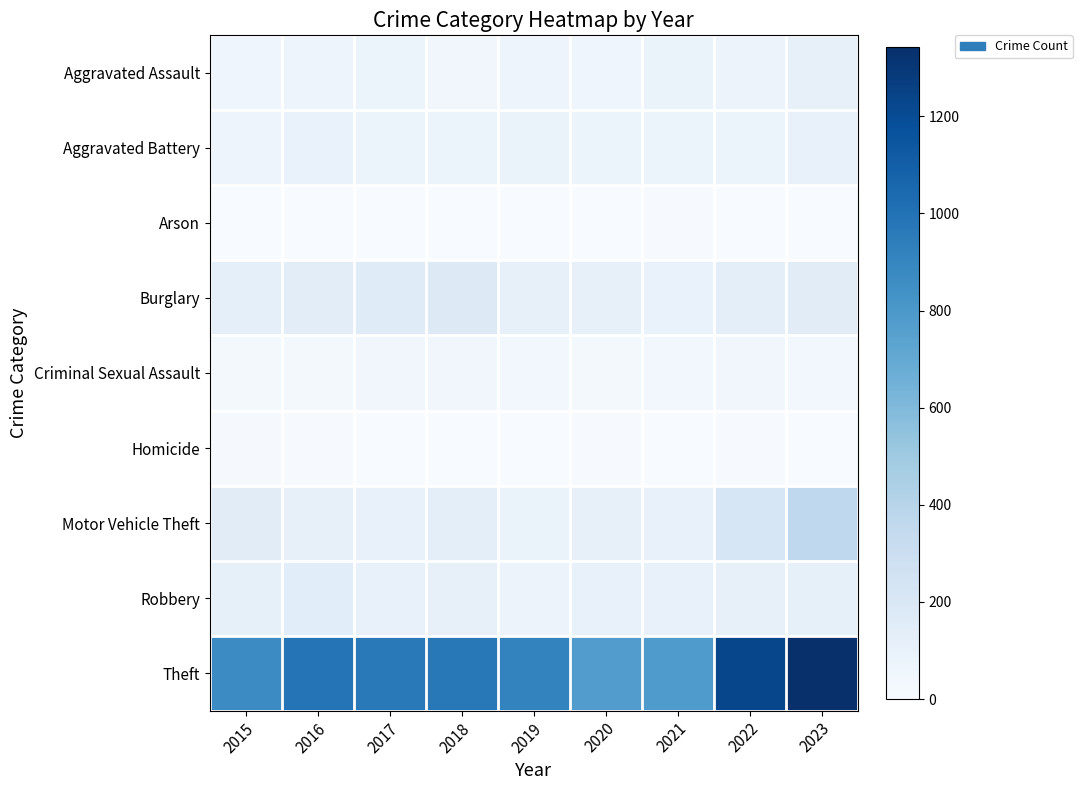

What is the maximum value shown in the chart?

1343